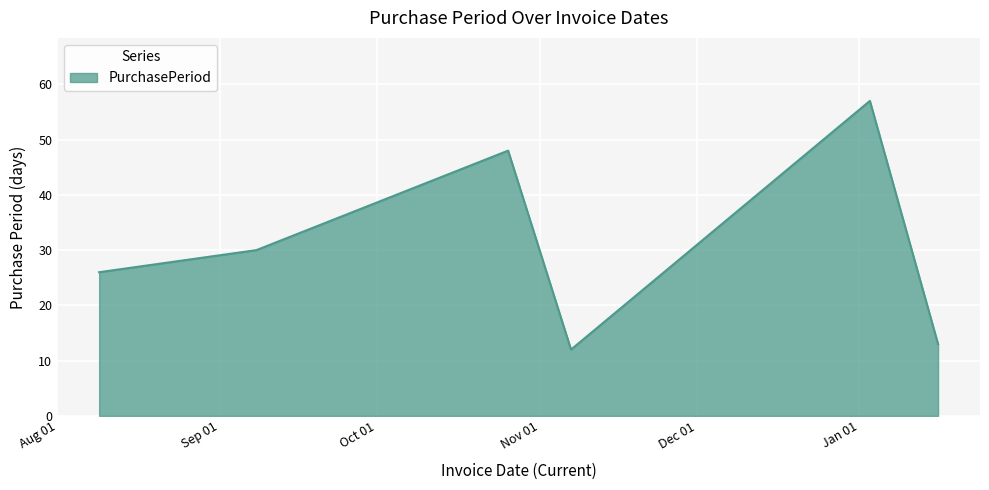

What is the greatest value displayed?

57